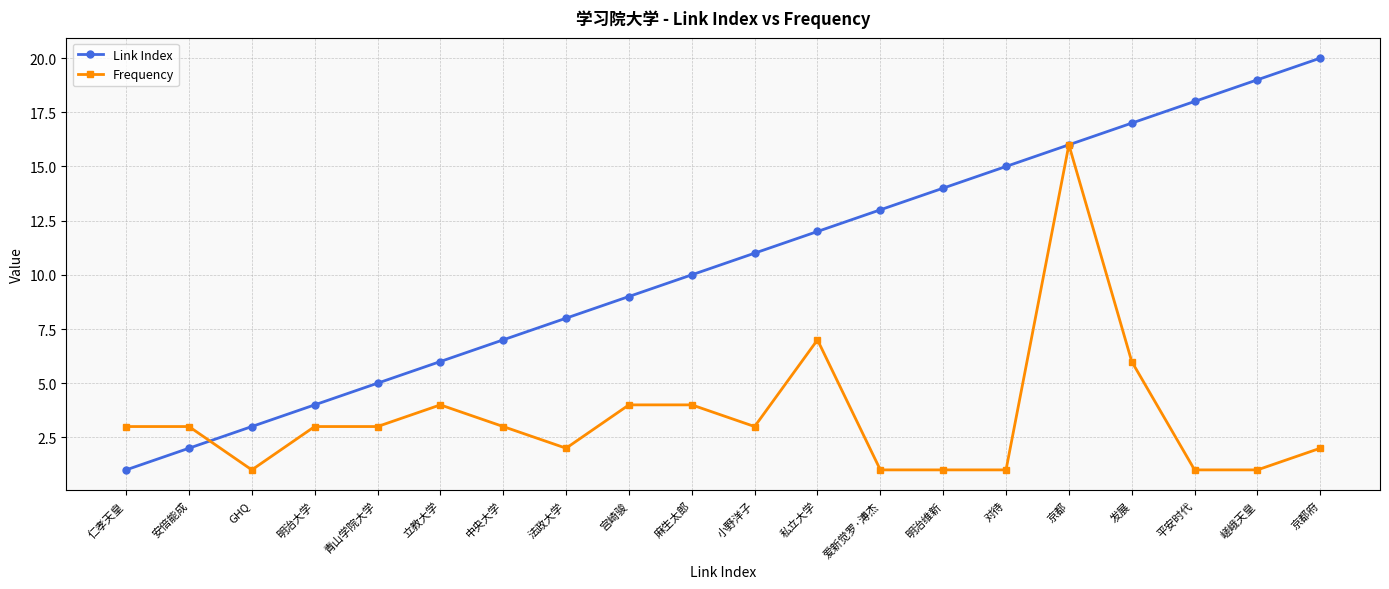

Reading right to left, list all the values displayed in this chart.

Link Index: 20	19	18	17	16	15	14	13	12	11	10	9	8	7	6	5	4	3	2	1
Frequency: 2	1	1	6	16	1	1	1	7	3	4	4	2	3	4	3	3	1	3	3